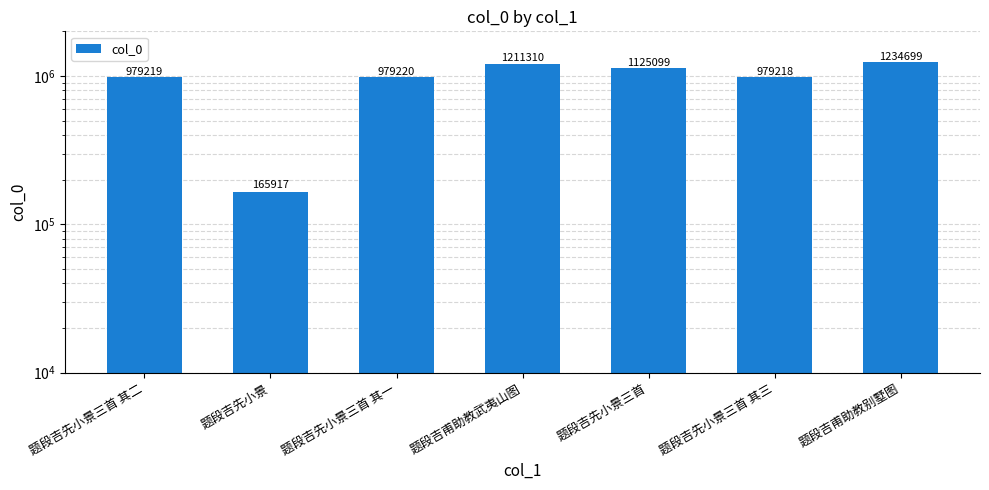

Are the bars horizontal?

No